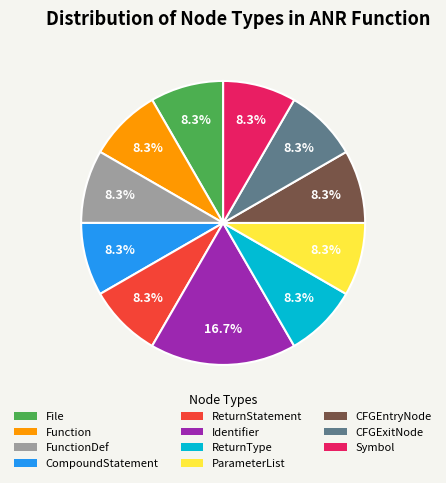

Which slice is the largest?

Identifier